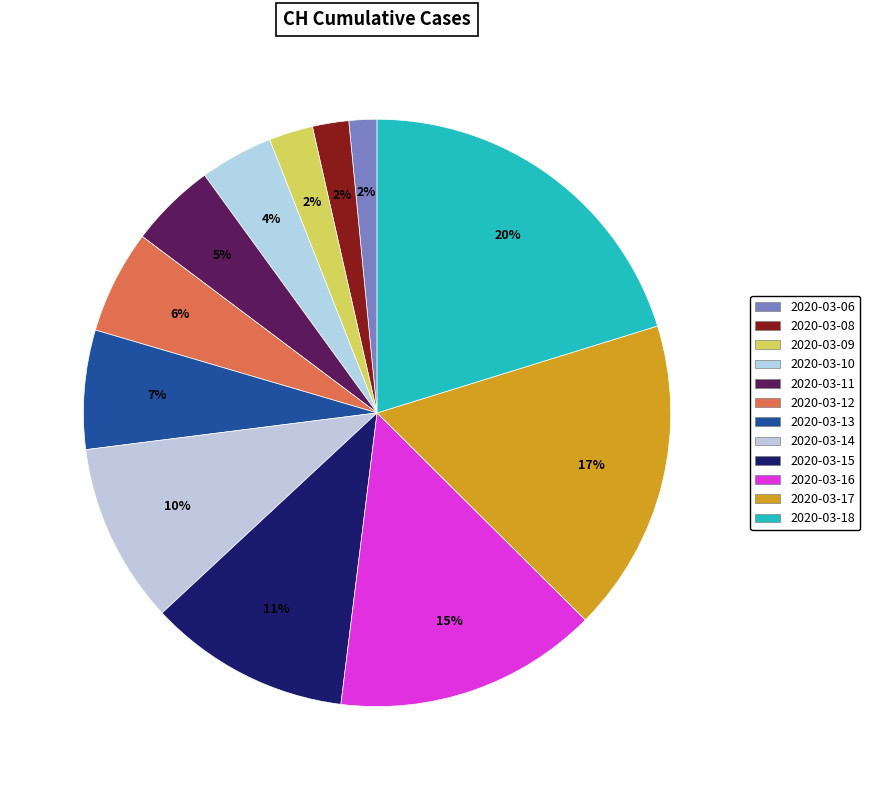

Which category has the biggest portion of the pie?

2020-03-18